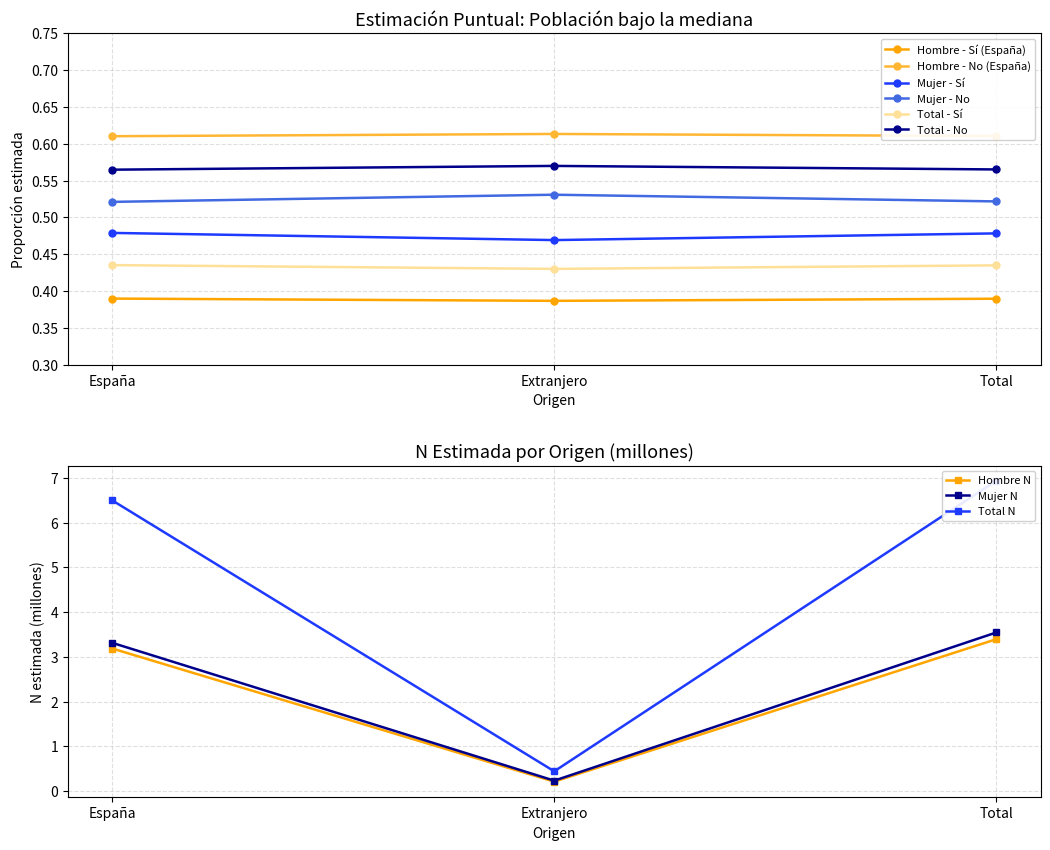

How many Mujer - No values are between 0 and 1?

3